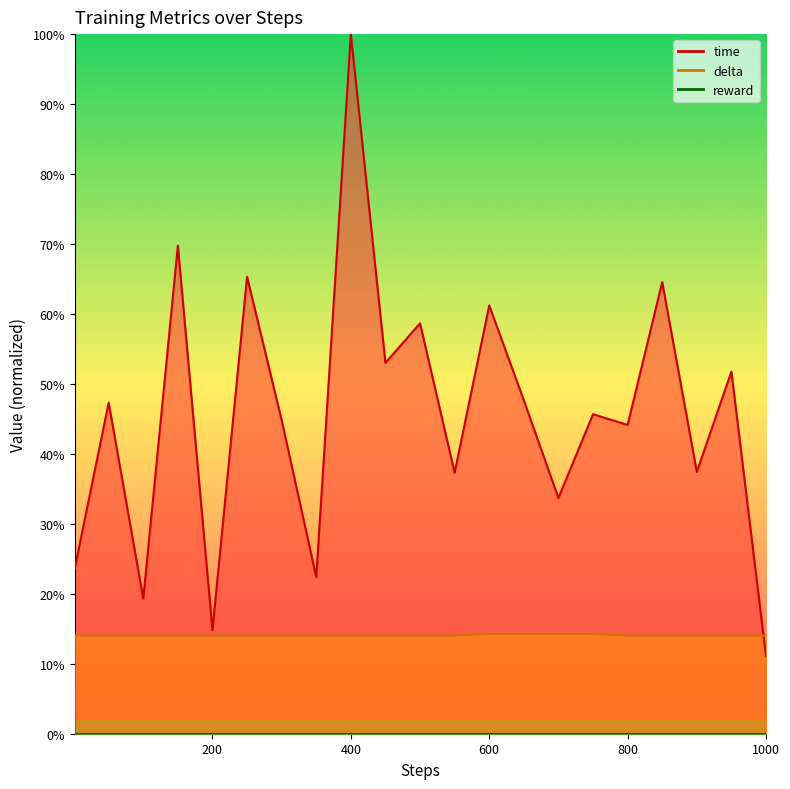

What is the sum of all time values?

9.5